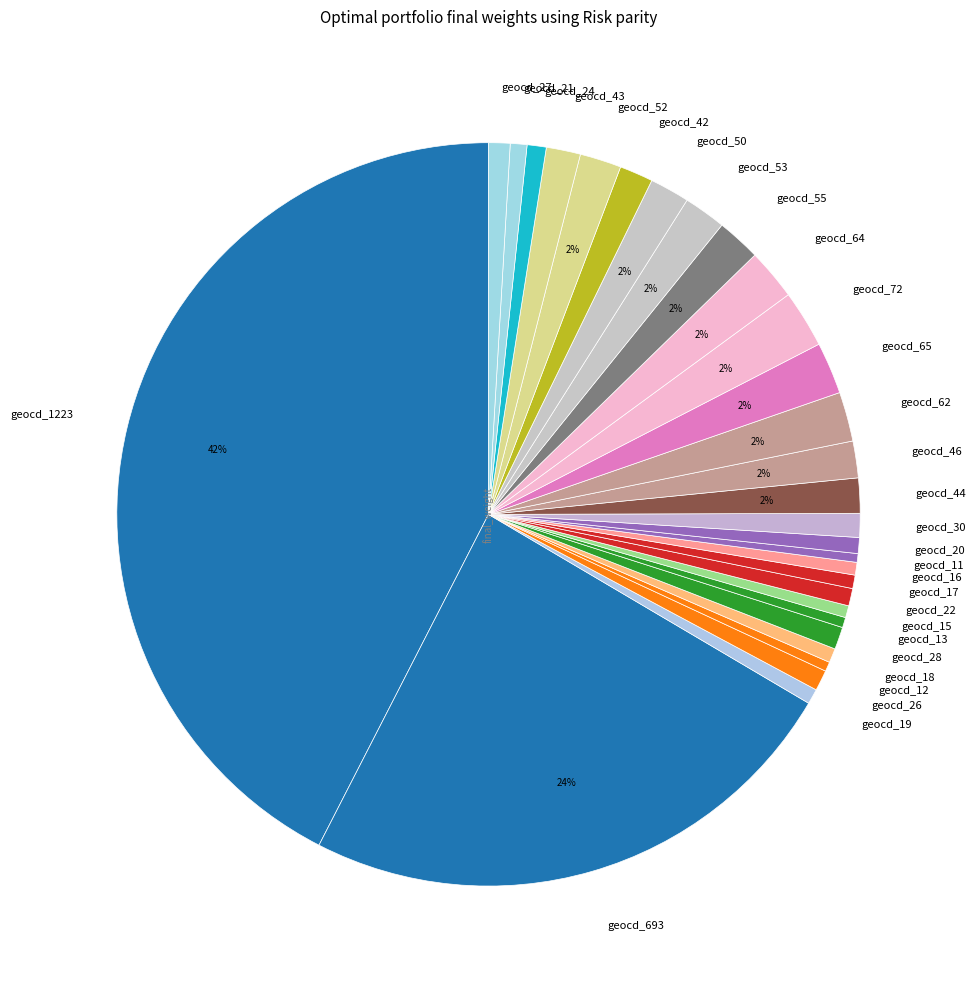

Is there a majority slice in this chart?

No